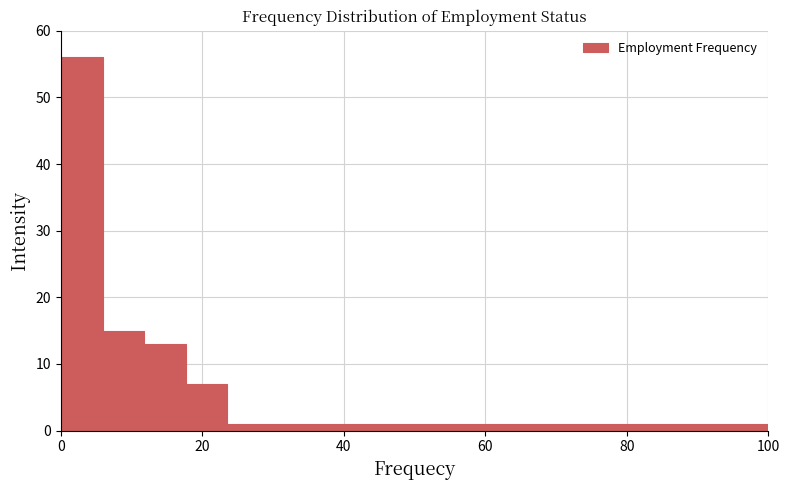

Around what value on the x-axis is the tallest bar? Give the approximate position of its centre, as read against the axis.

2